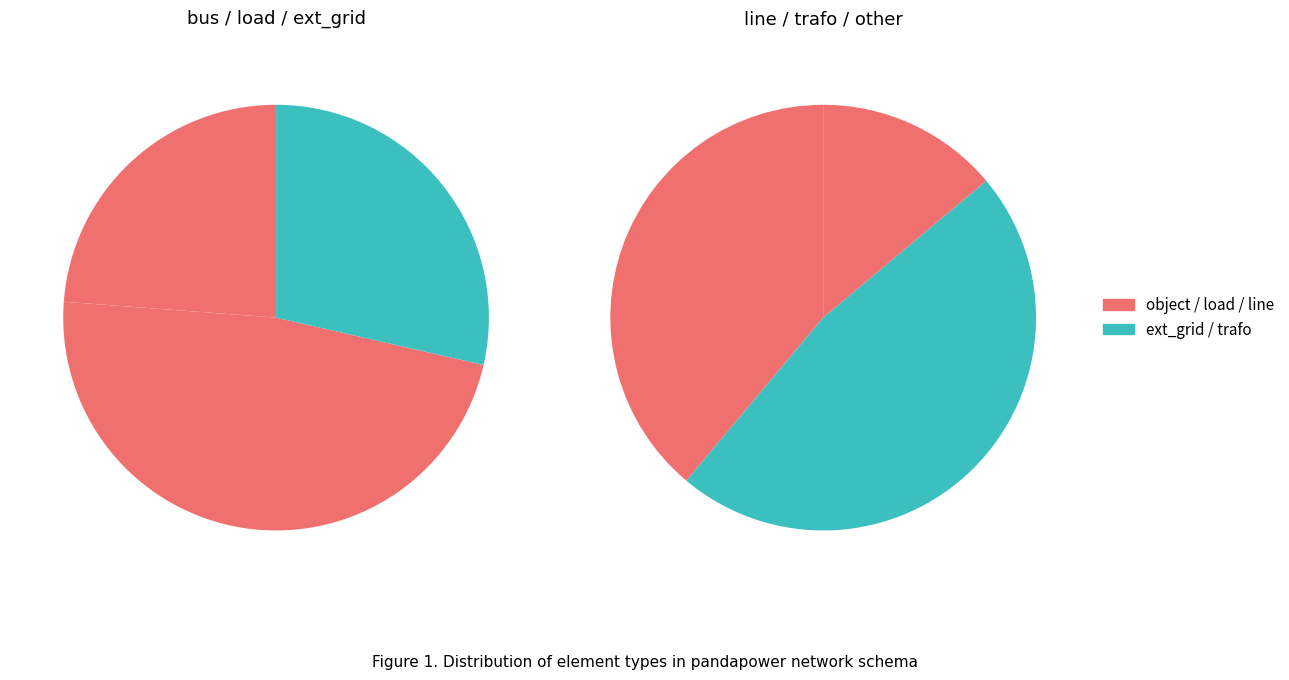

Do ext_grid and line together represent more than half of the pie?

No